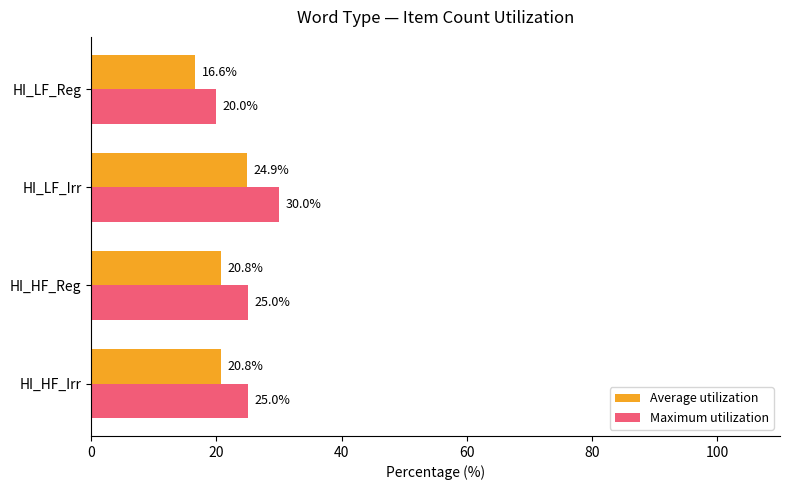

What are all the series names shown in the legend?

Average utilization, Maximum utilization